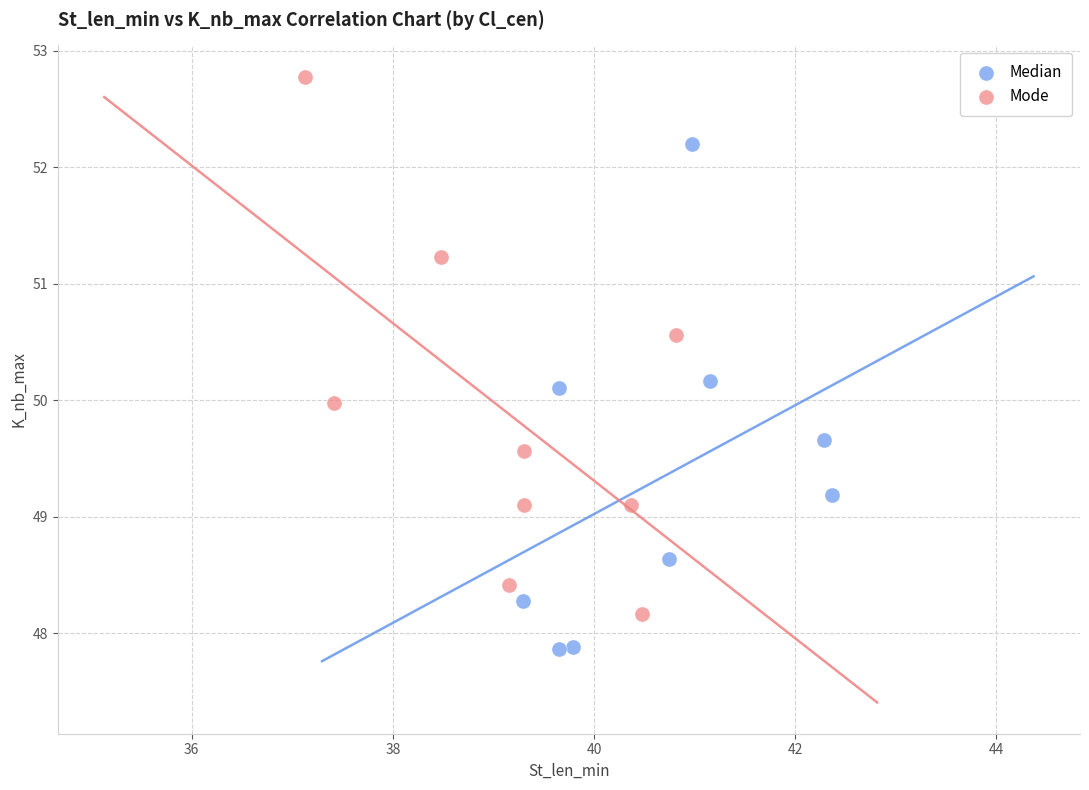

Which series contains the lowest Y value?

Median